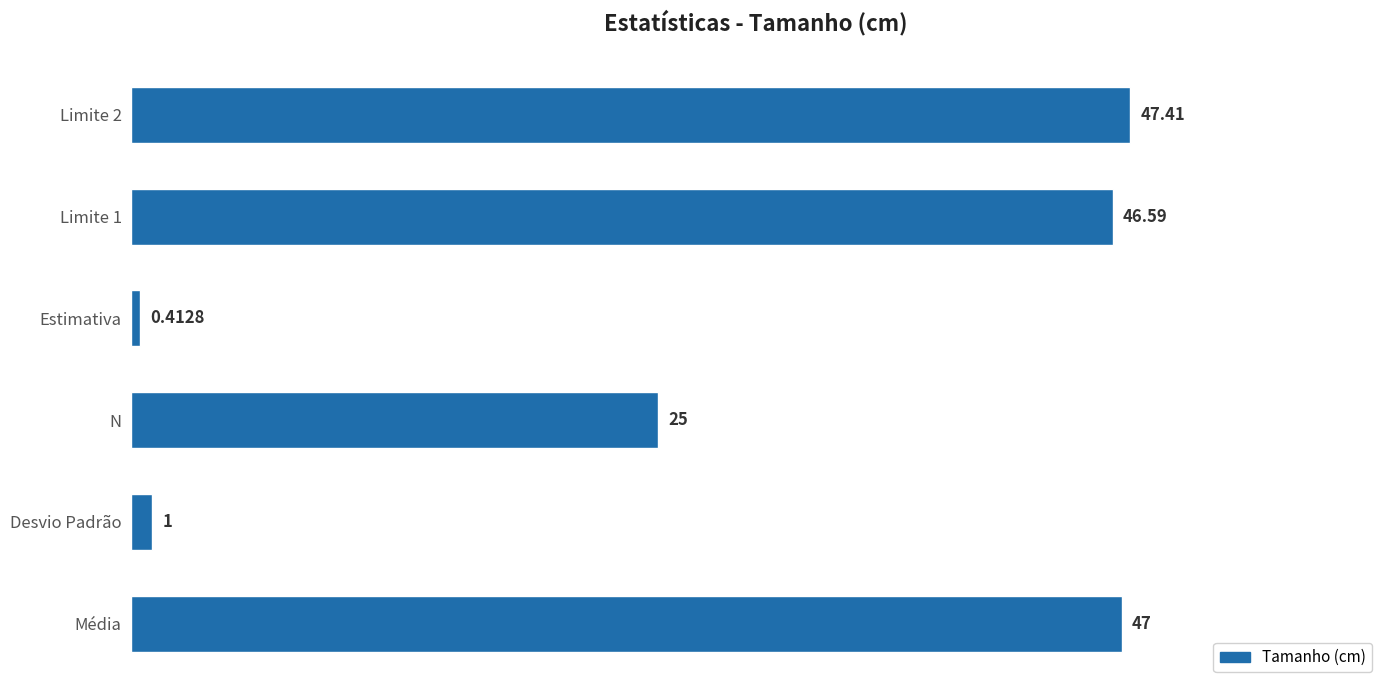

At which category does the chart reach its minimum across all series?

Estimativa